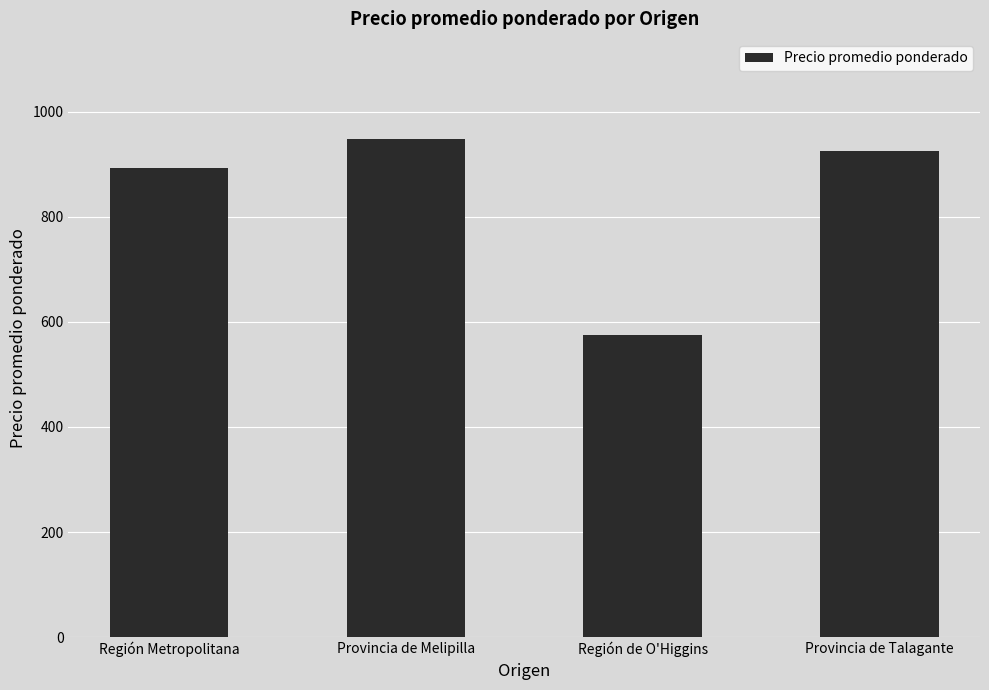

What is the label of the 2nd bar from the right?

Región de O'Higgins